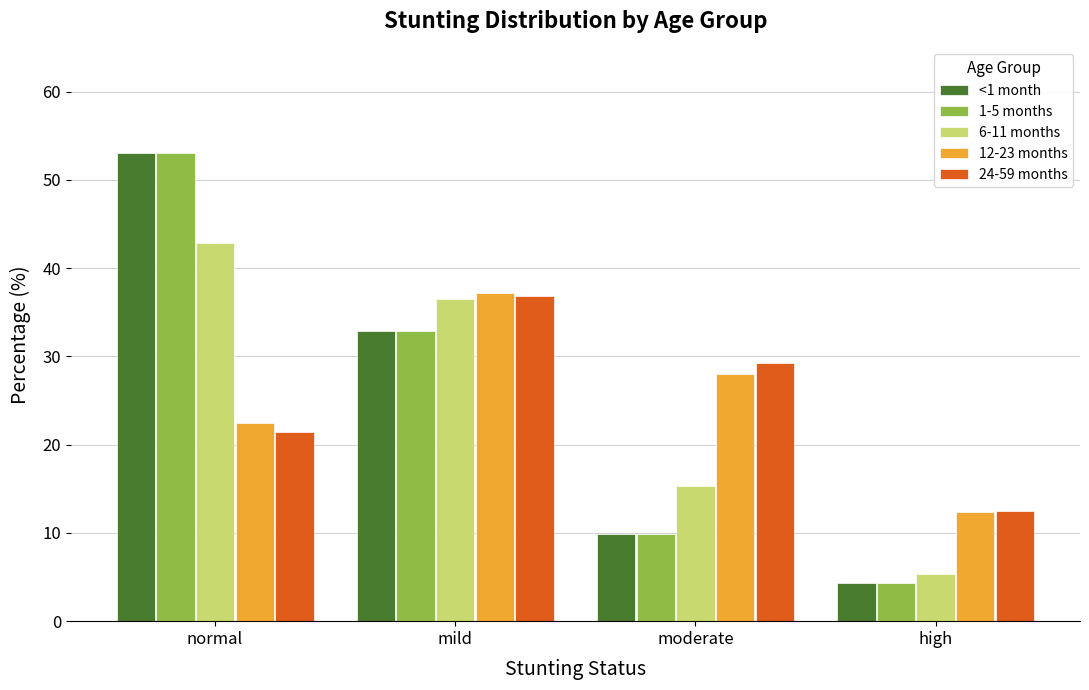

What is the difference between the second highest and second lowest values in the 12-23 months series?

5.5